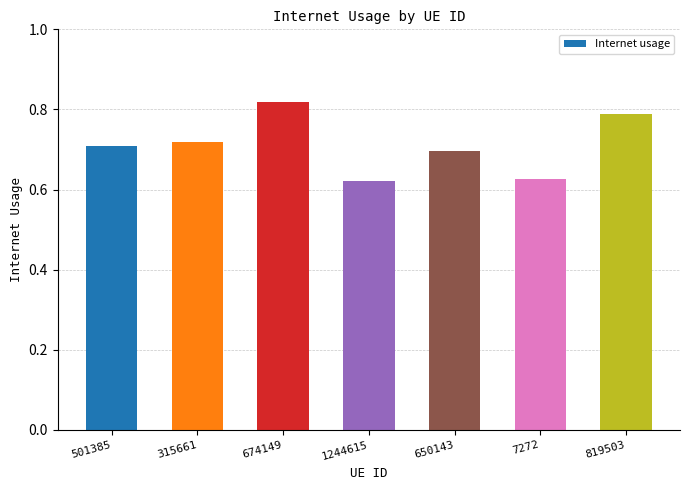

How many values are between 0 and 1?

7